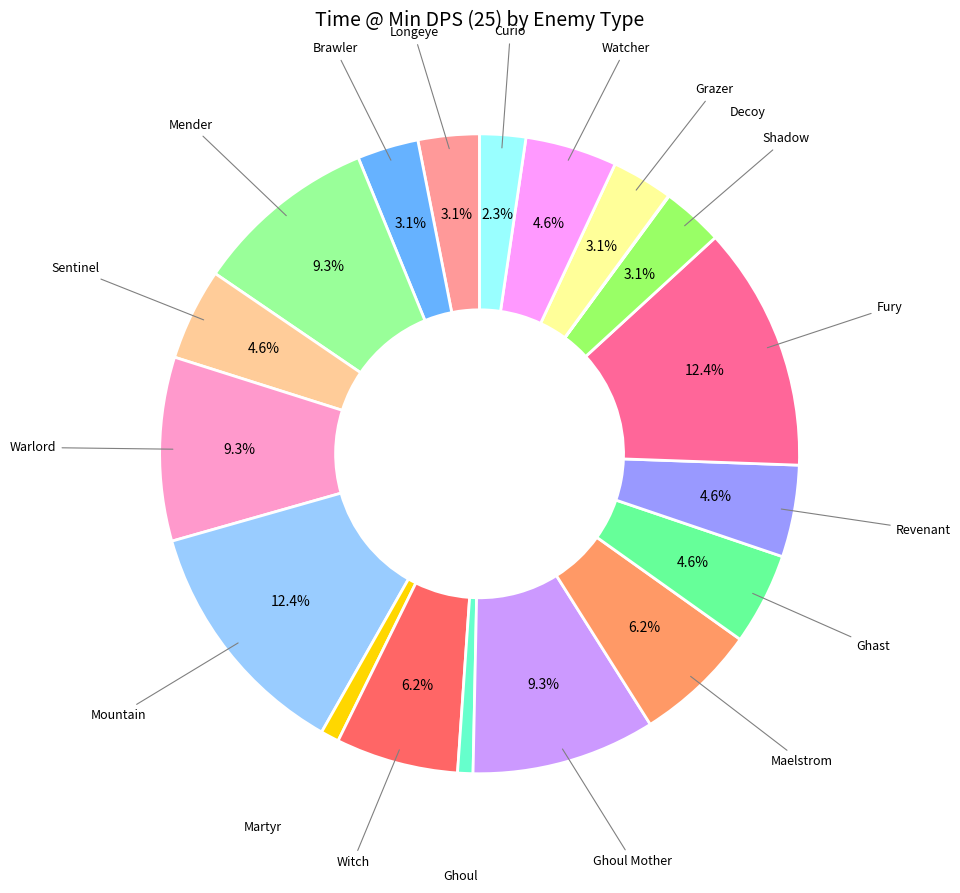

How many segments does this pie chart have?

19